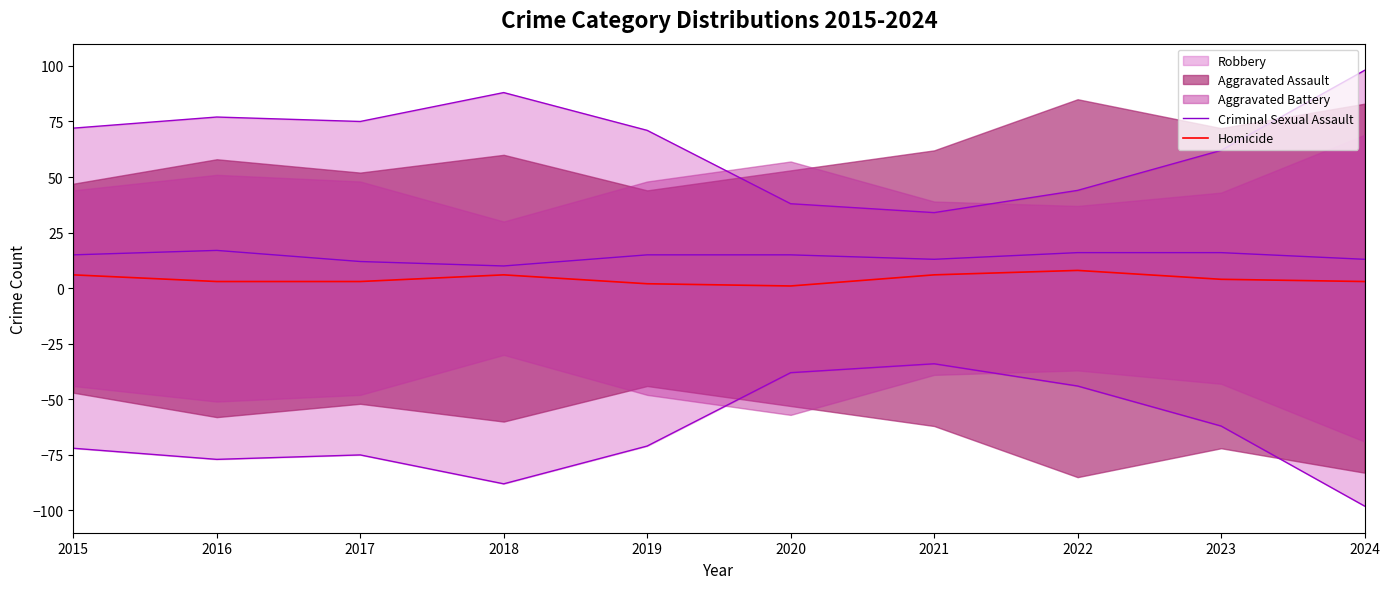

At which category does Homicide reach its first local peak?

2018